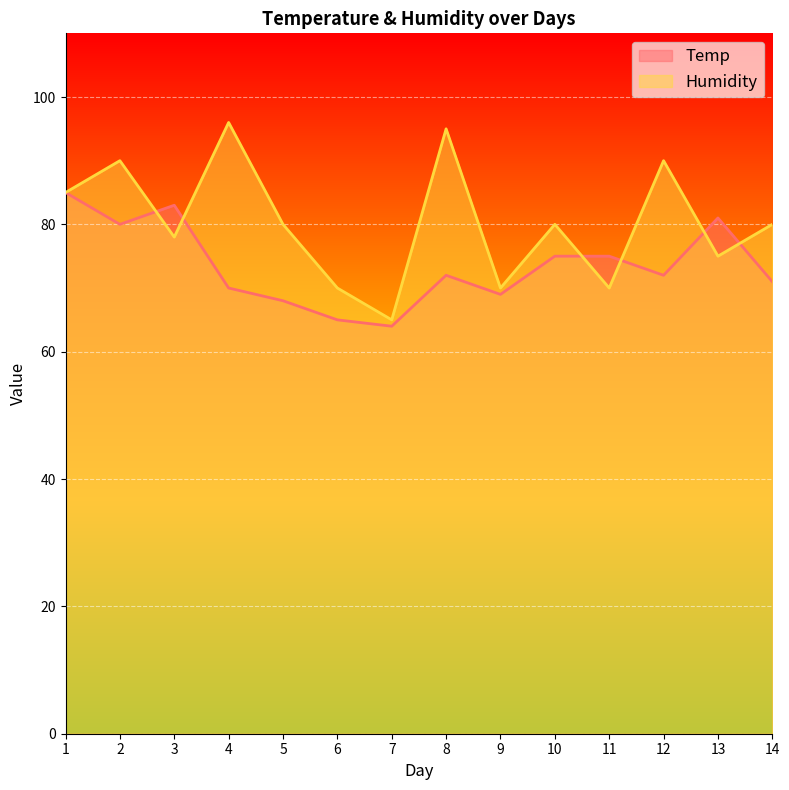

The Humidity series shows 30 at 14. True or false?

False